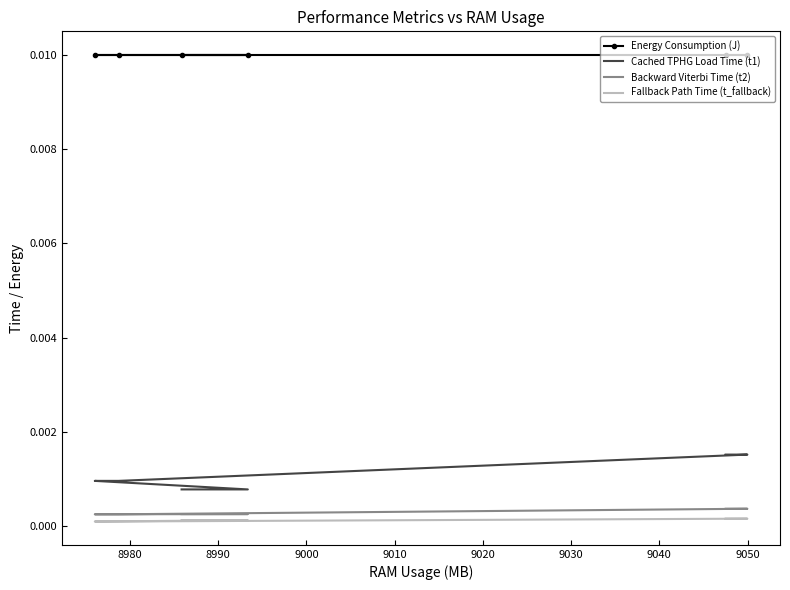

Is the value of Fallback Path Time (t_fallback) at 8980 greater than the value of Backward Viterbi Time (t2) at 8970?

No